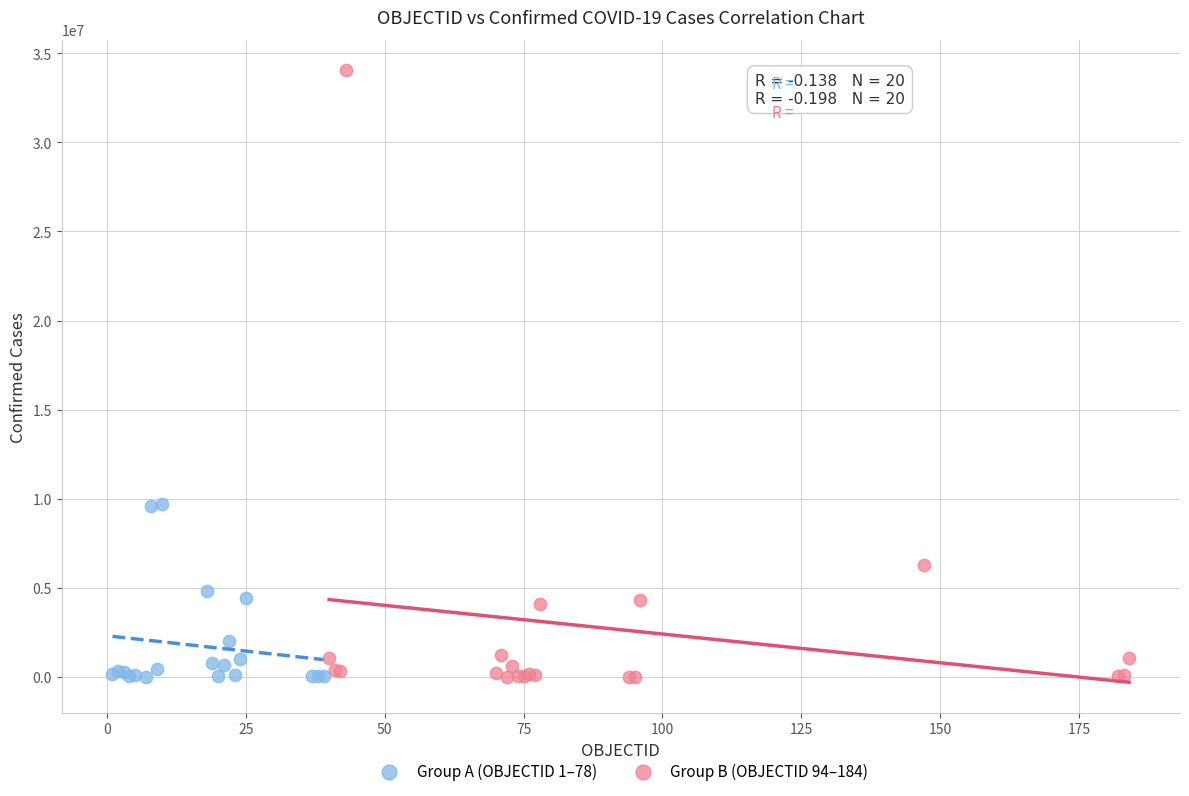

Which series has the widest spread of Y values?

Group B (OBJECTID 94–184)